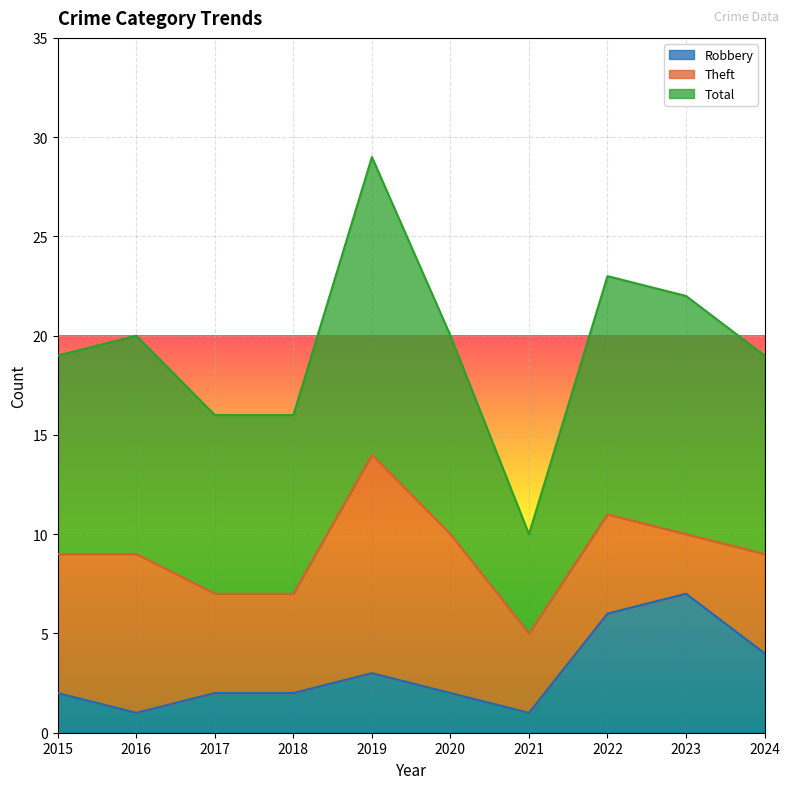

What is the difference between the highest and lowest values at 2019?

26